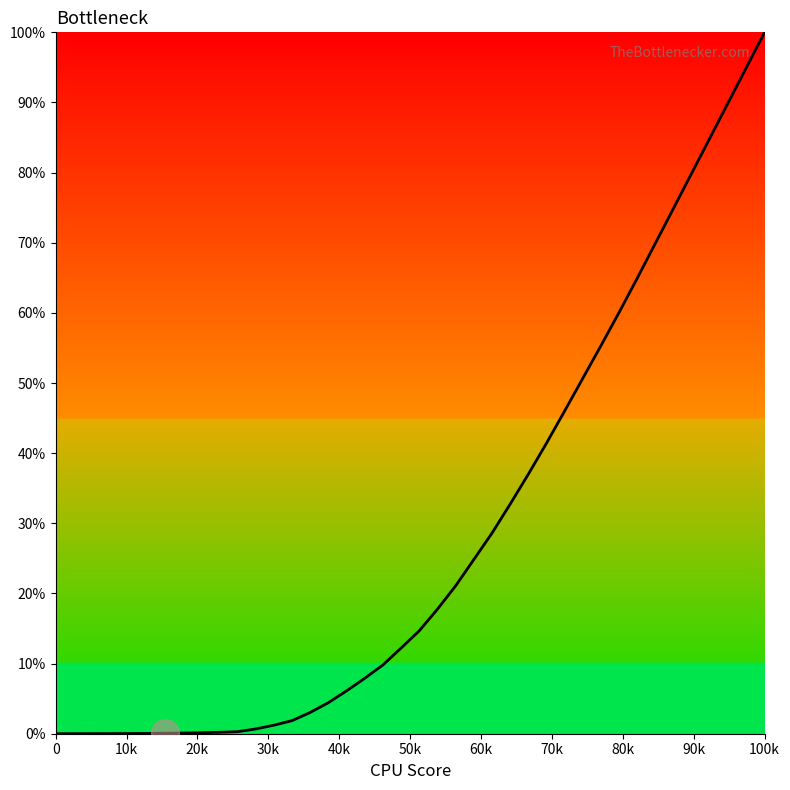

Does the chart display data point markers on the line(s)?

No